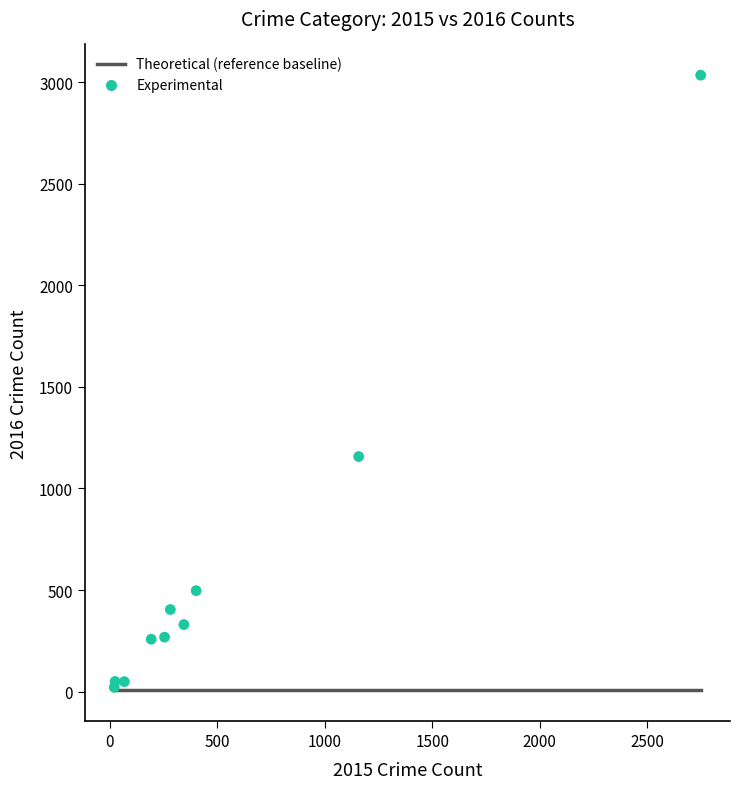

What Y value in the scatter plot is closest to 1527?

1157